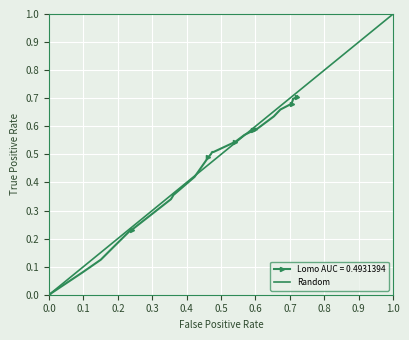

How many values are between 0 and 1?

2